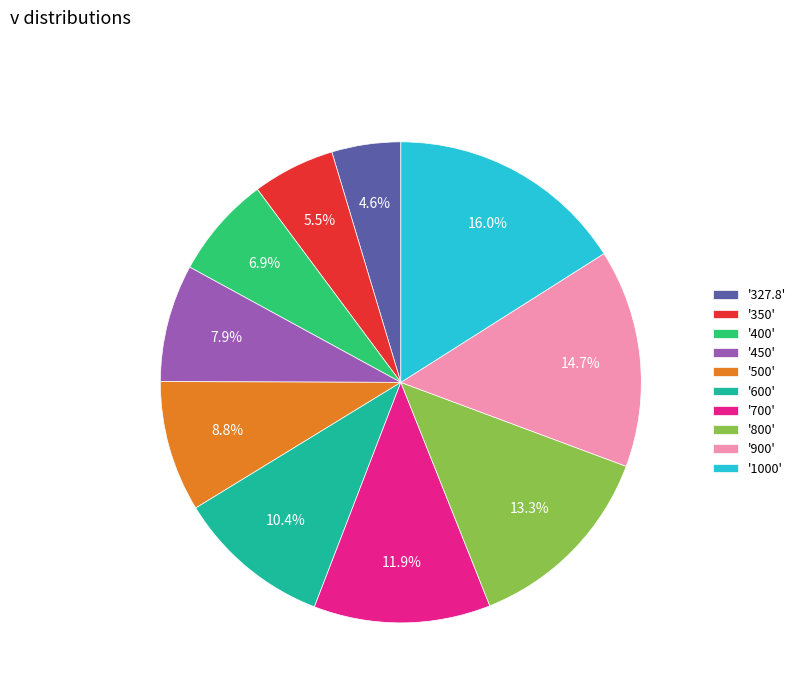

To the nearest percent, what is the average slice percentage?

10%